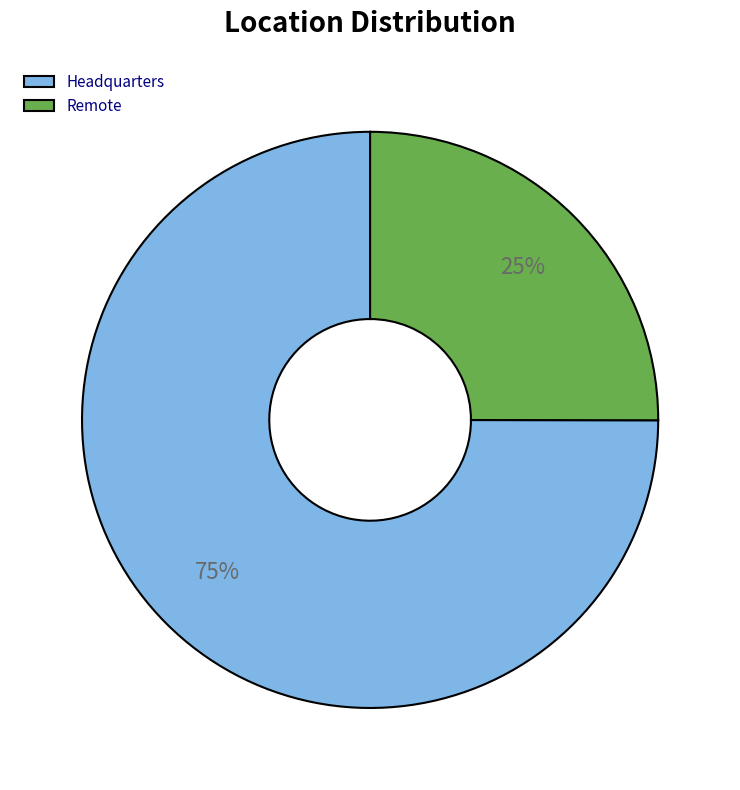

Combined, do Headquarters and Remote account for over 50%?

Yes